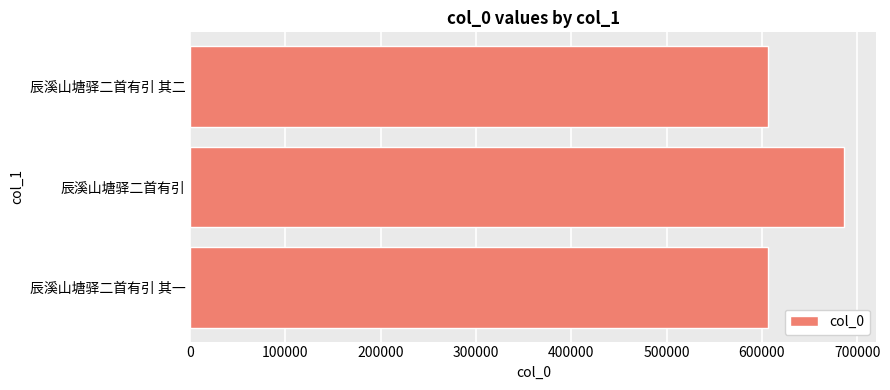

Read the value at 辰溪山塘驿二首有引 其一.

606352